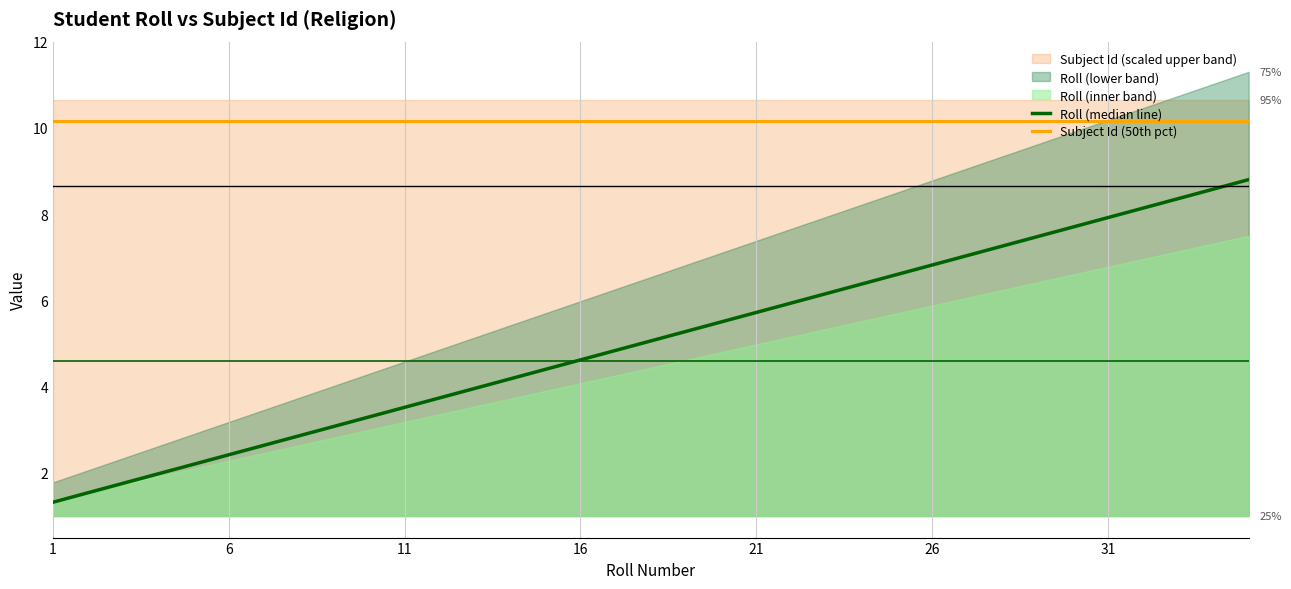

What is the greatest value displayed?

10.2